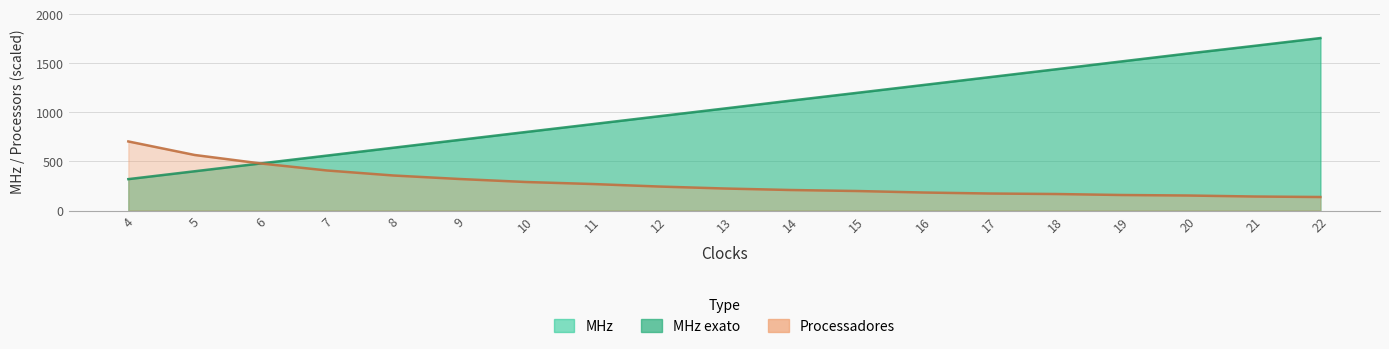

Which series has the largest total across all categories?

MHz